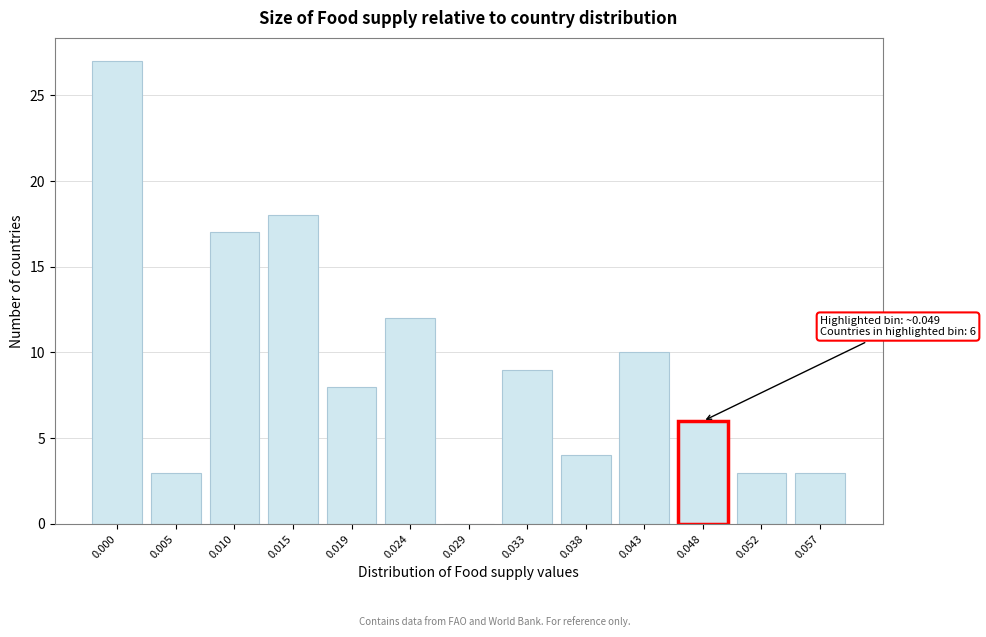

Reading right to left, extract all data points from this chart.

0.057=3	0.052=3	0.048=6	0.043=10	0.038=4	0.033=9	0.029=0	0.024=12	0.019=8	0.015=18	0.010=17	0.005=3	0.000=27